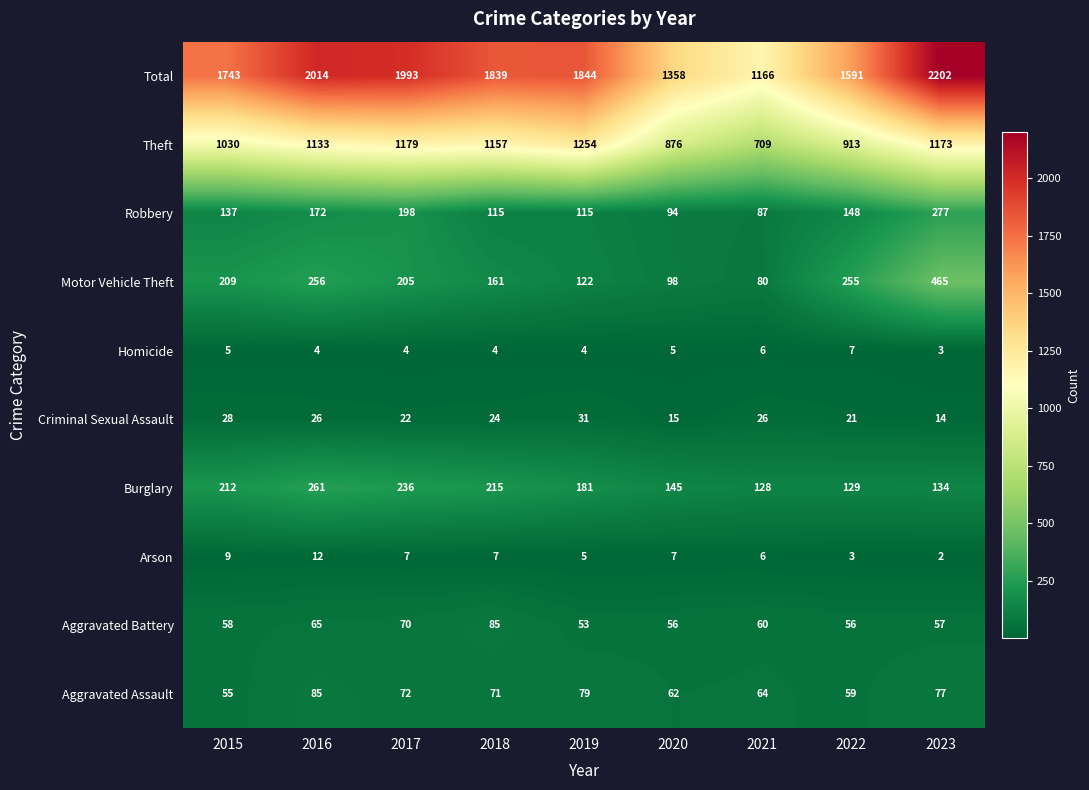

At which category does the chart reach its minimum across all series?

2023